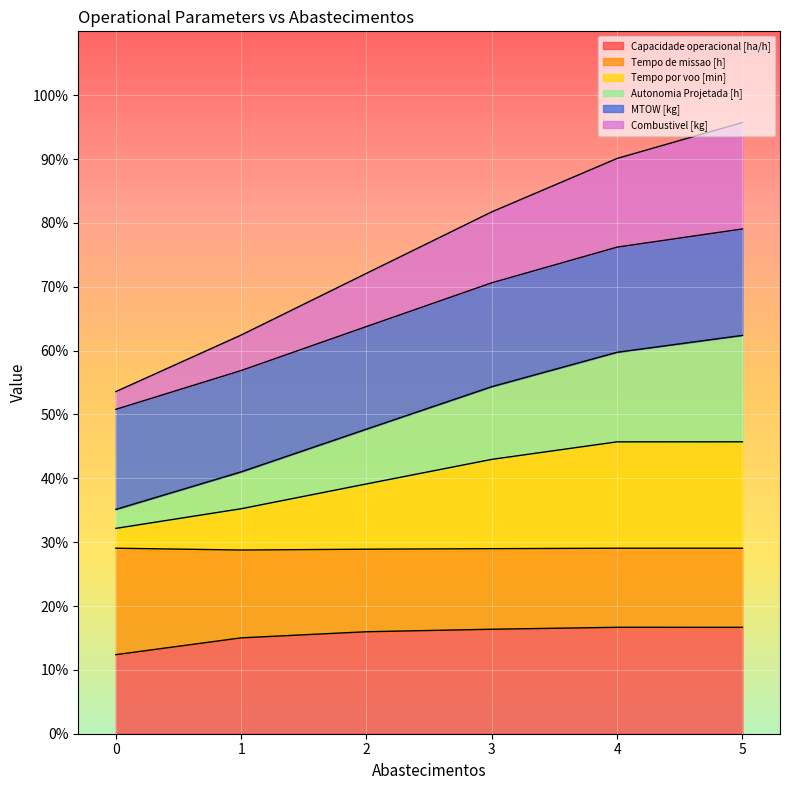

What is the total value across all series at 1?

62.4